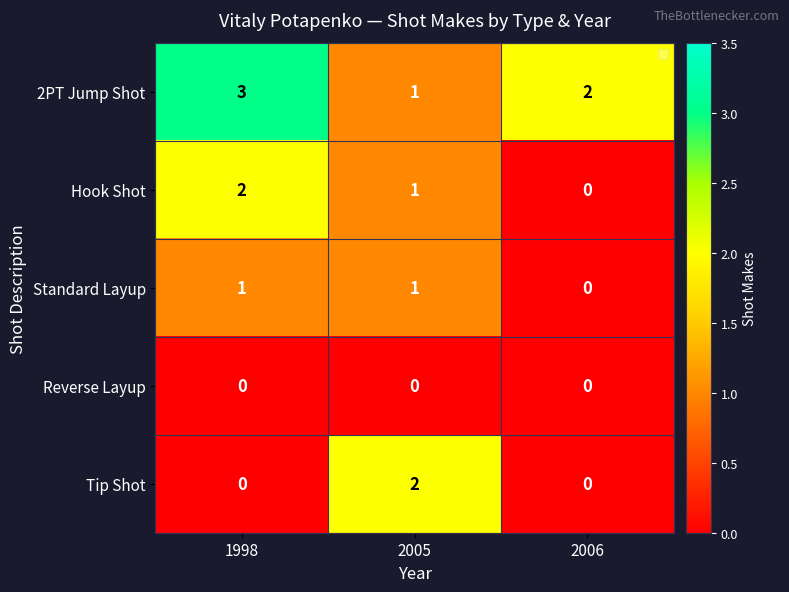

What is the total value across all series at 1998?

6